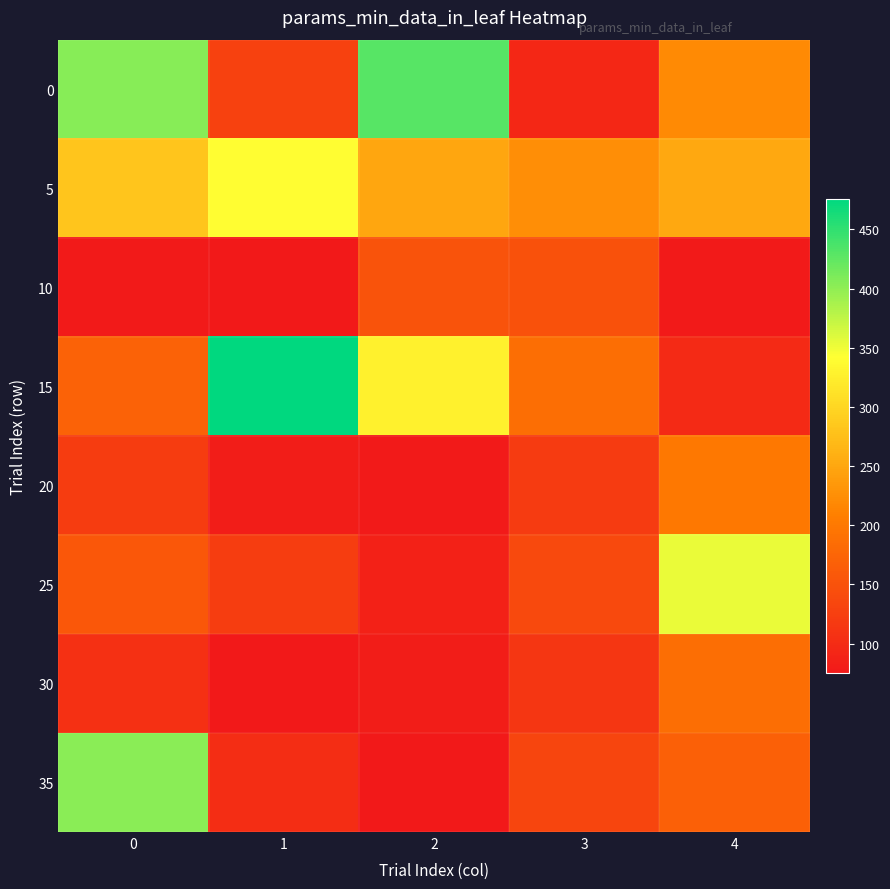

What is the difference between the highest and lowest values at 4?

275